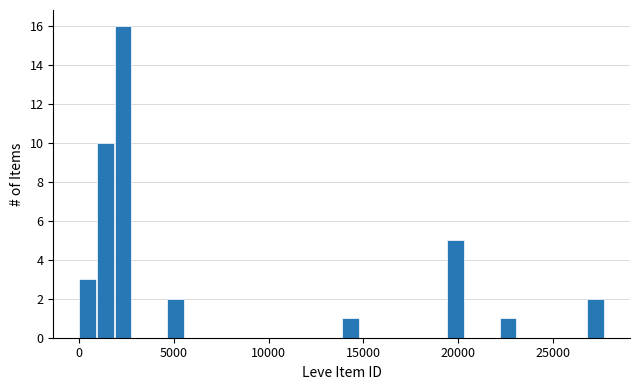

Read against the x-axis, roughly where is the centre of the tallest bar?

2500